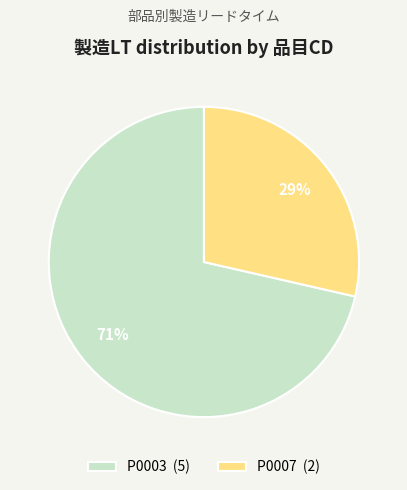

Rank the categories by value from lowest to highest.

P0007, P0003